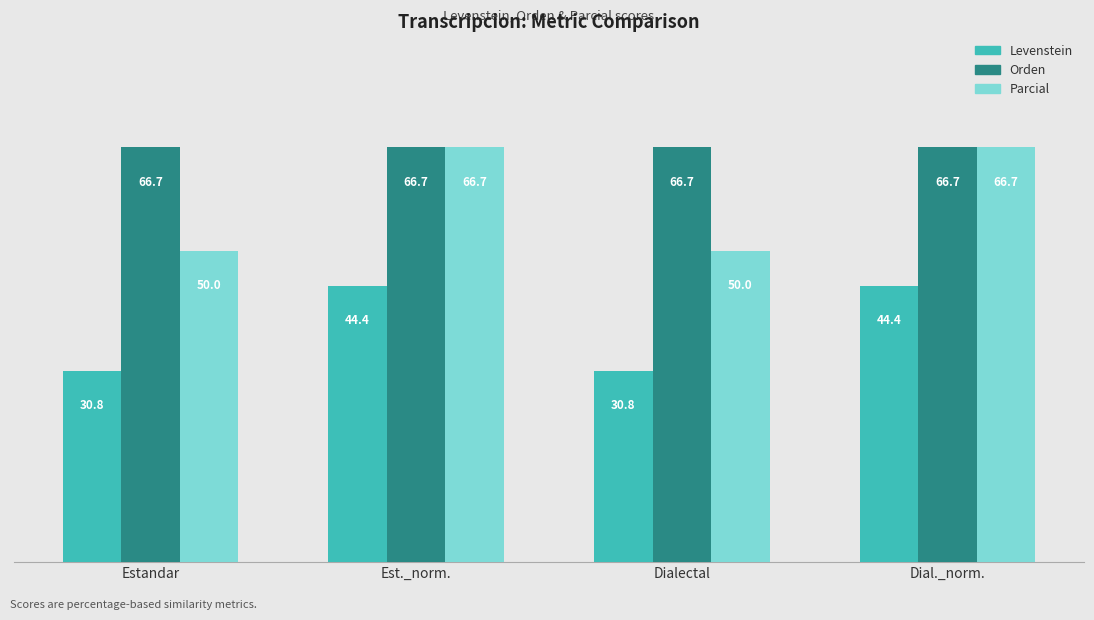

Between Estandar and Dial._norm., which series saw the biggest shift?

Parcial